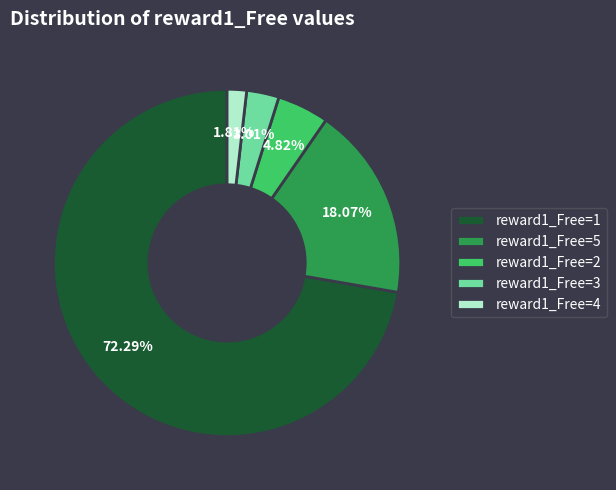

To the nearest percent, what percentage of the pie is reward1_Free=1?

72%